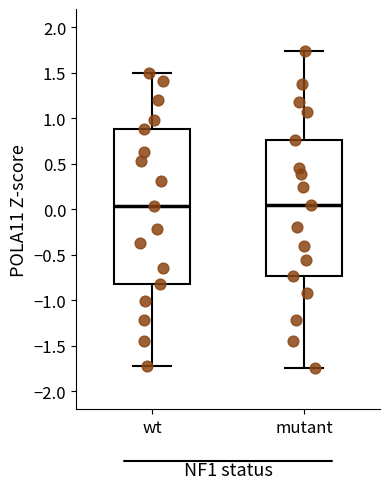

Where does the lower whisker of the box for wt end on the y-axis? The values are not printed on the chart, so give them approximately, as read against the axis.

-1.70